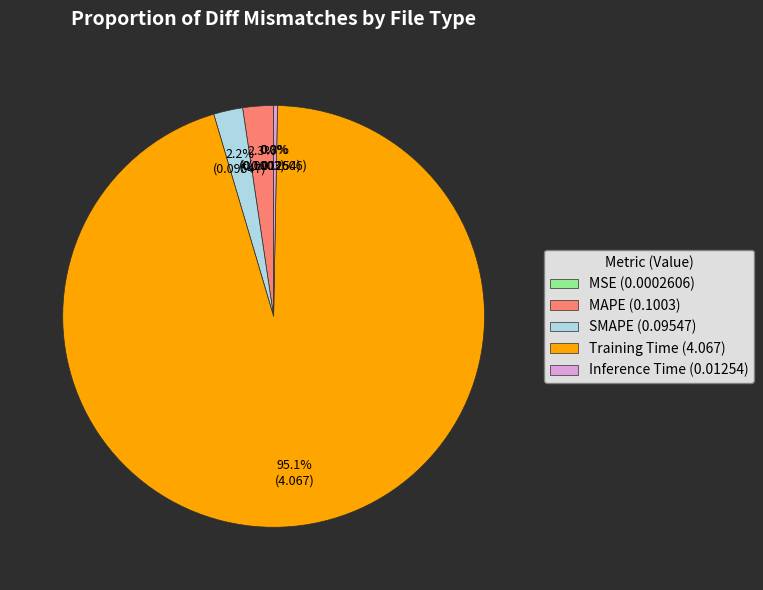

How much of the chart is everything except MAPE (0.1003)?

97.7%